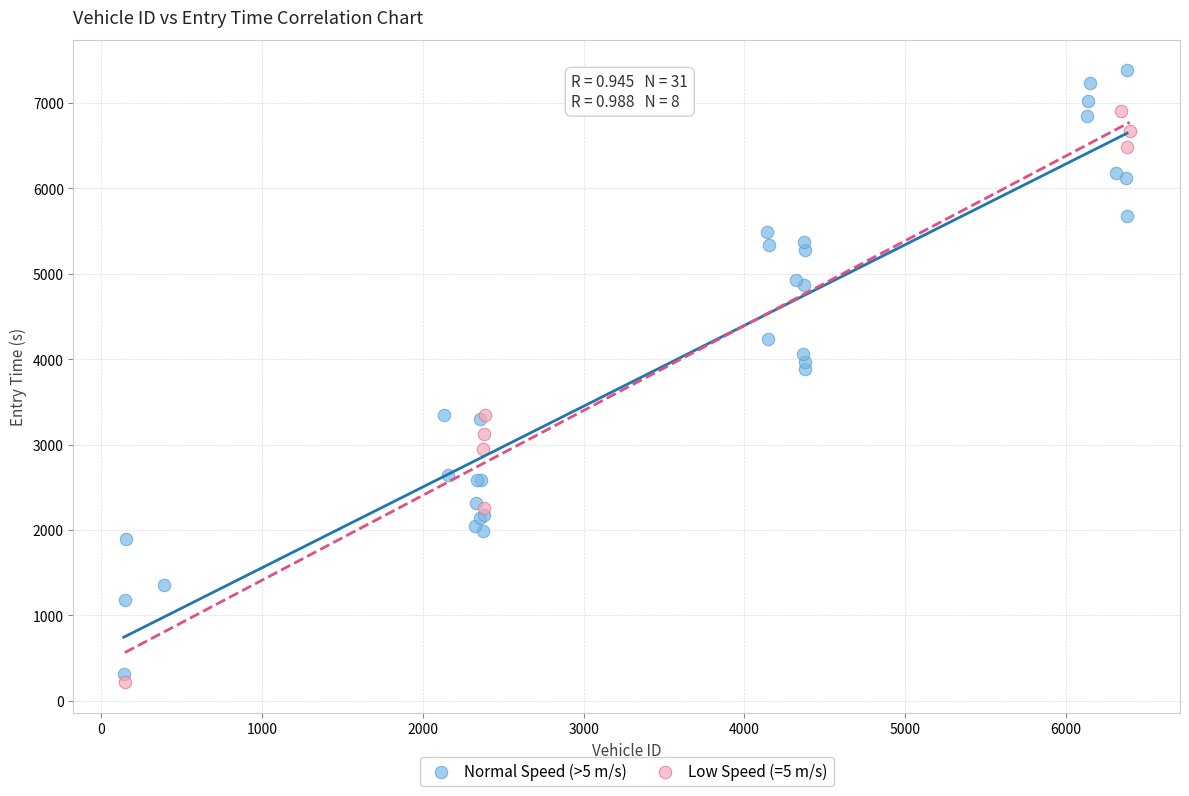

Which series reaches the maximum Y coordinate?

Normal Speed (>5 m/s)